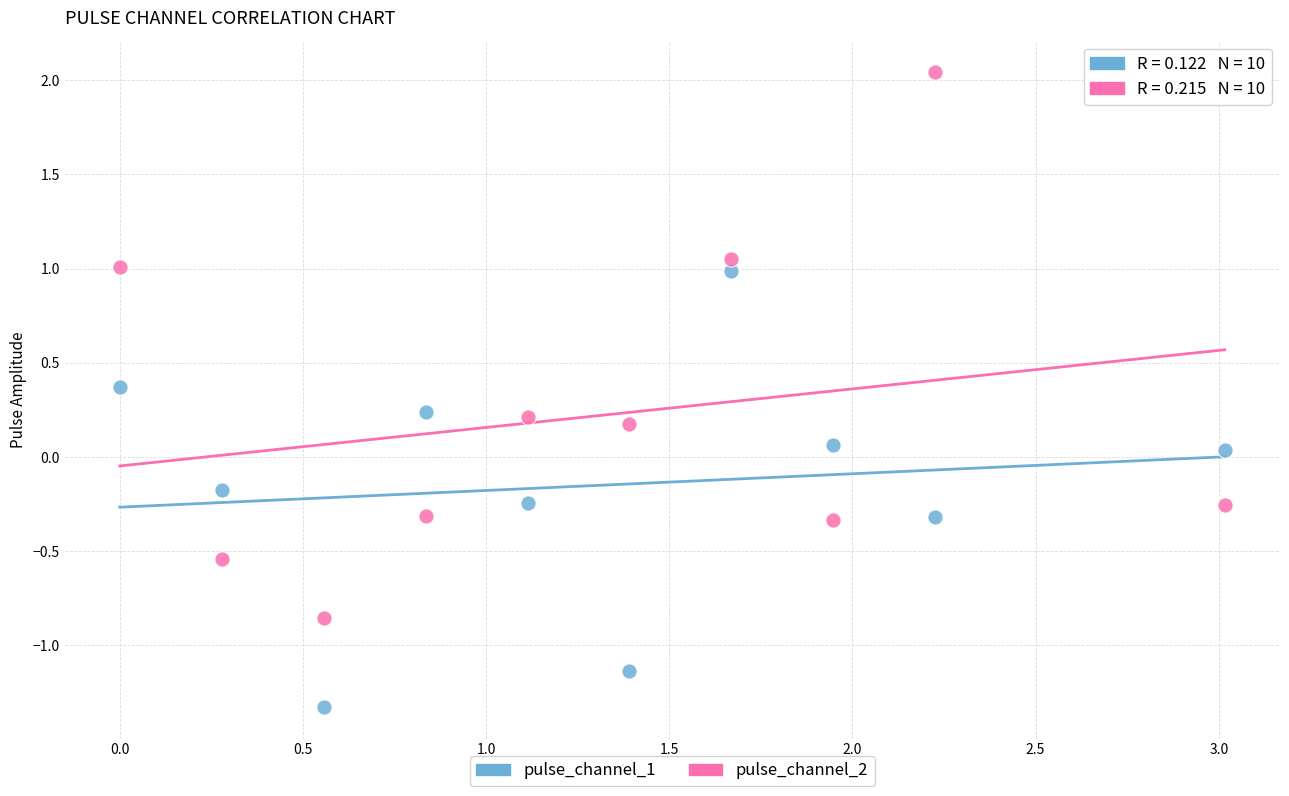

Across all data points, what is the range of Y values (max minus min)?

3.4